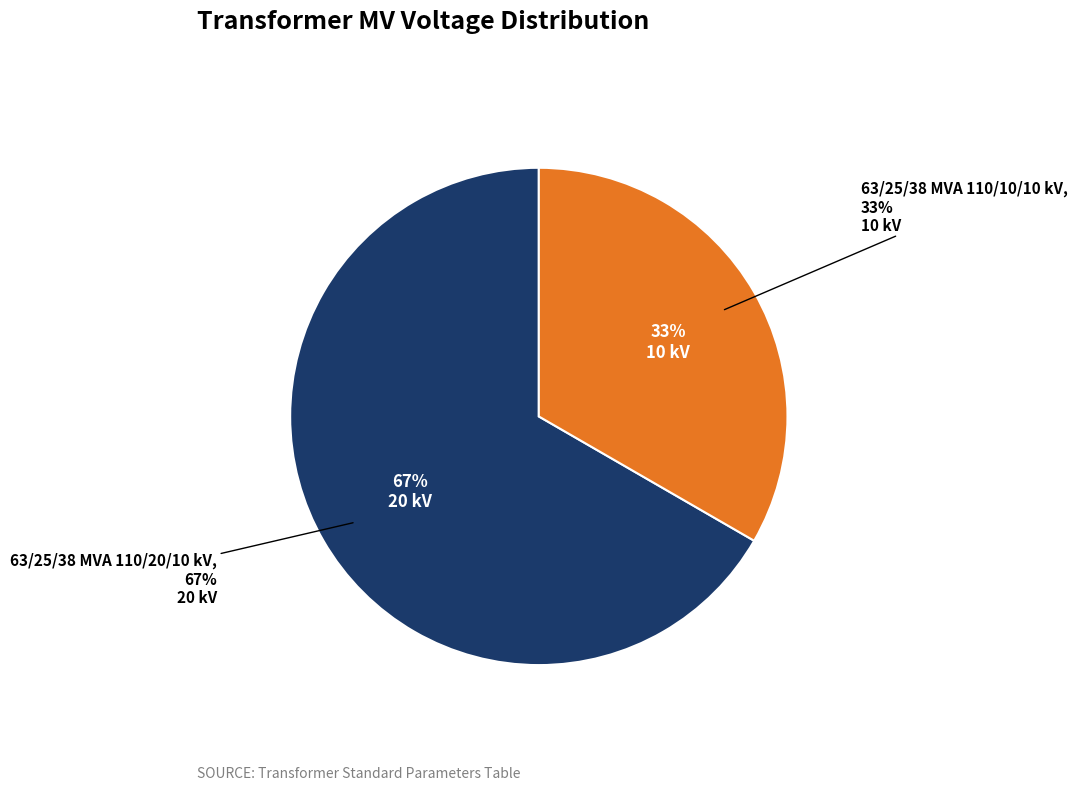

Does 63/25/38 MVA 110/10/10 kV represent more than half of the total?

No